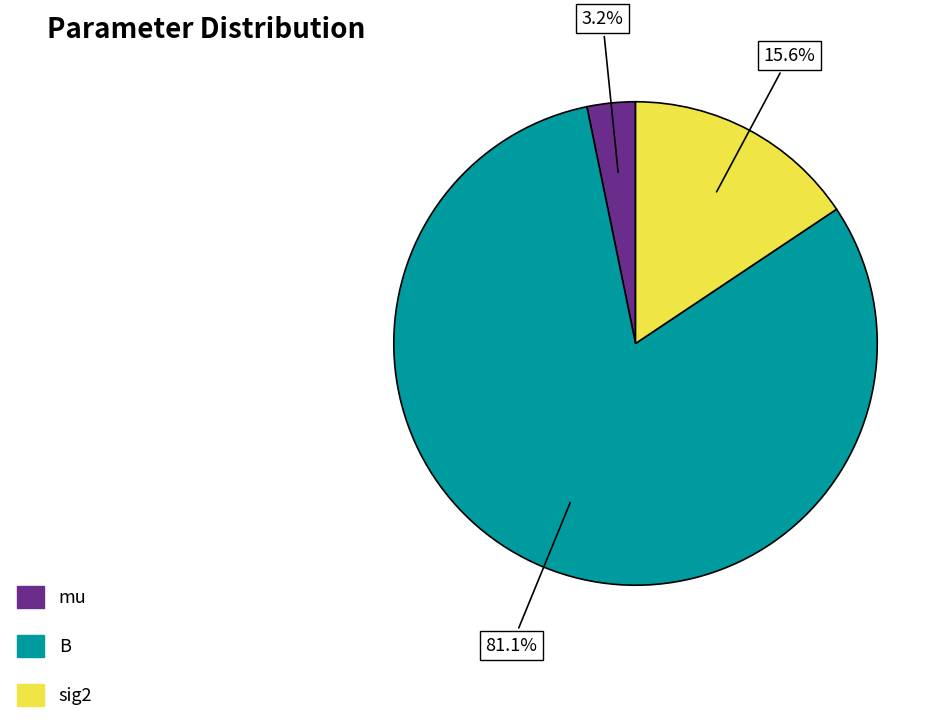

To the nearest percent, what is the difference between the sig2 and B slice percentages?

66%